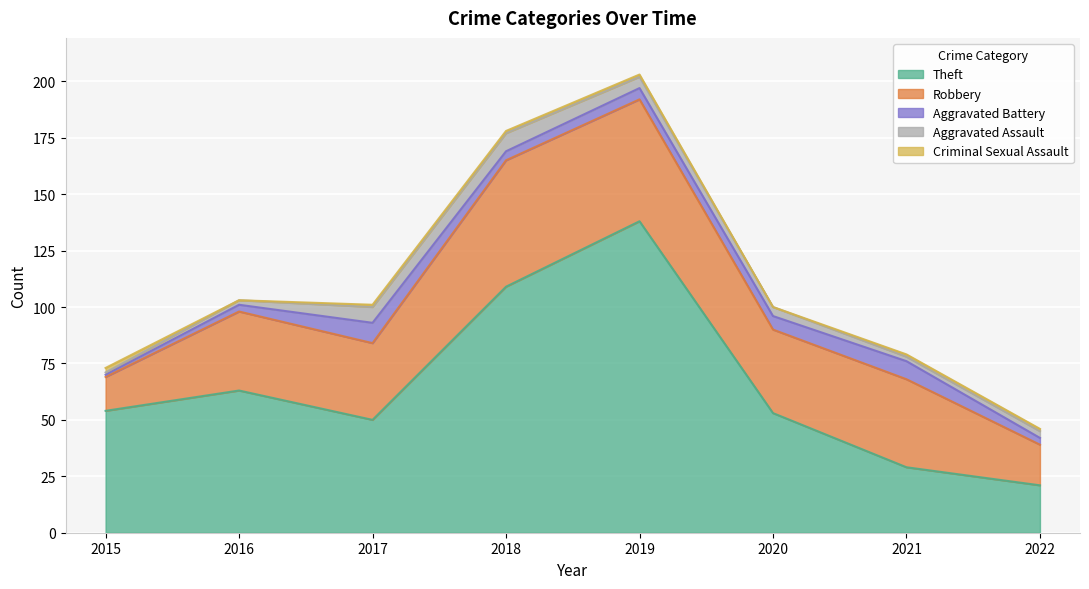

Reading left to right, what are all the values shown in this chart?

Theft: 54	63	50	109	138	53	29	21
Robbery: 15	35	34	56	54	37	39	18
Aggravated Battery: 1	3	9	4	5	6	8	3
Aggravated Assault: 1	2	7	8	5	4	2	3
Criminal Sexual Assault: 2	0	1	1	1	0	1	1